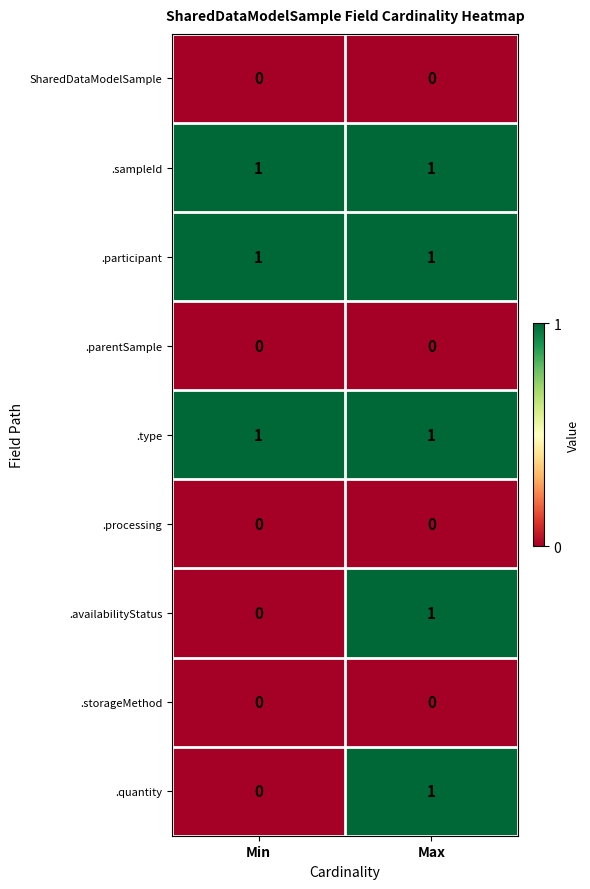

Is it true that .parentSample equals 0 at Min?

True